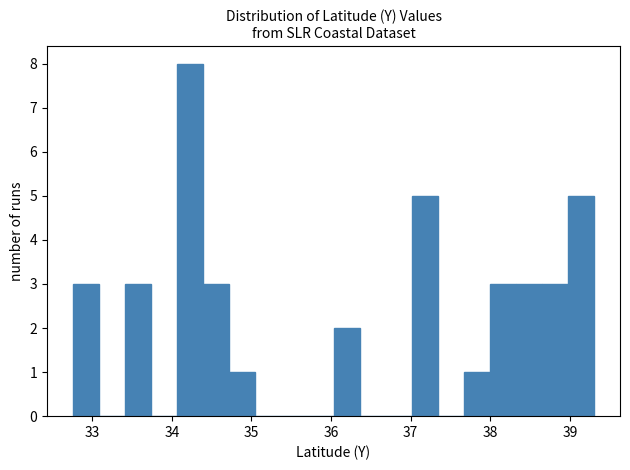

Around what value on the x-axis is the tallest bar? Give the approximate position of its centre, as read against the axis.

34.2